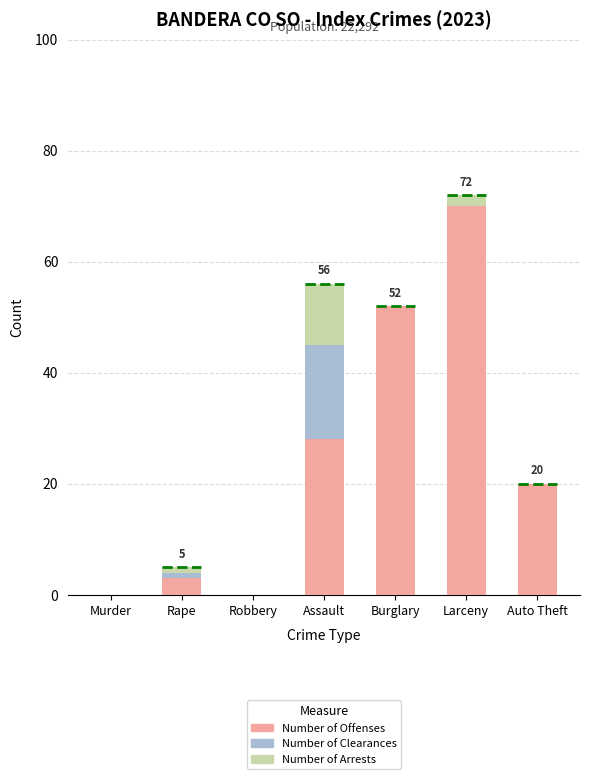

How many data points does each series have?

7